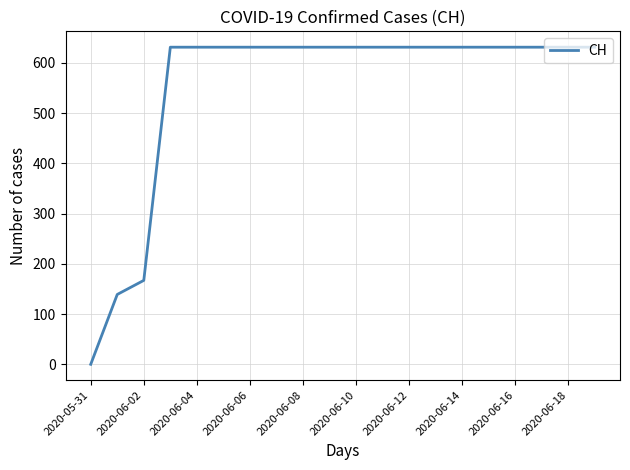

What is the difference between the maximum and minimum values?

631